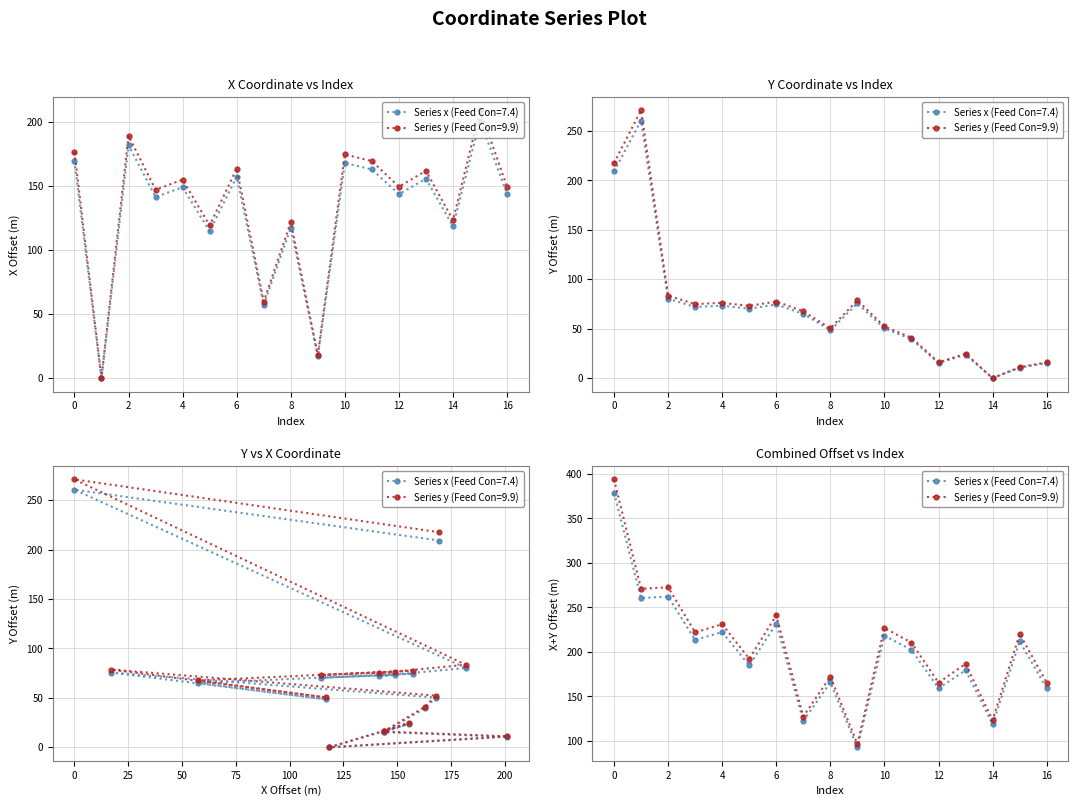

In x, how many points are lower than both neighbors (excluding endpoints)?

7